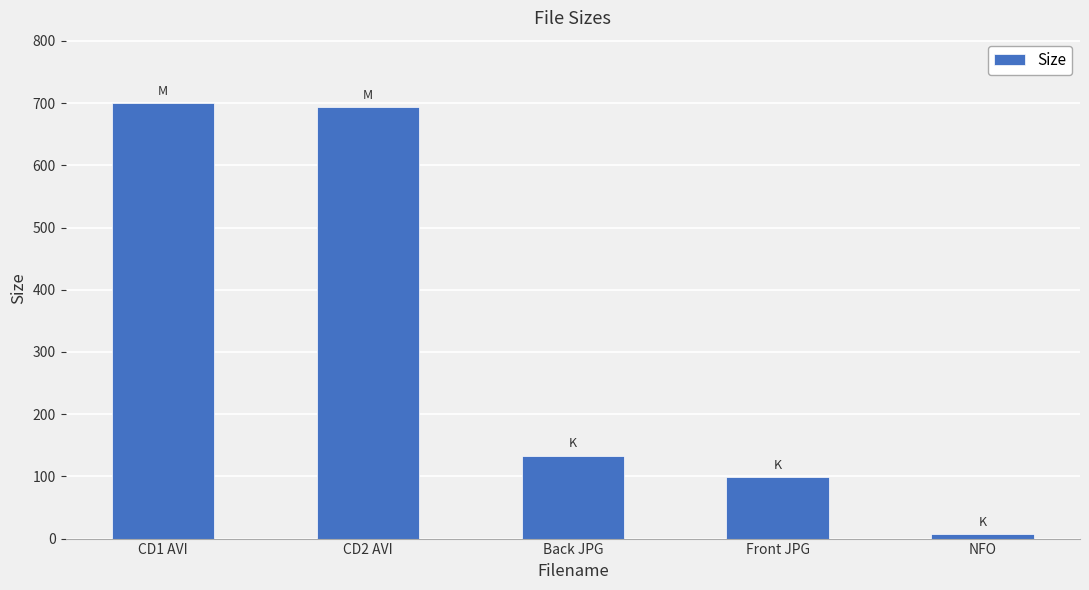

What value does the data have at CD1 AVI?

700.0